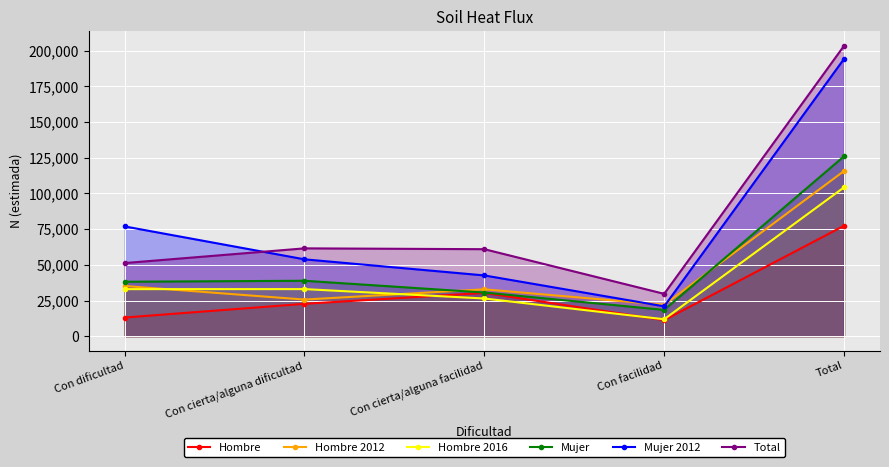

Rank the series by their maximum value, from highest to lowest.

Total, Mujer 2012, Mujer, Hombre 2012, Hombre 2016, Hombre